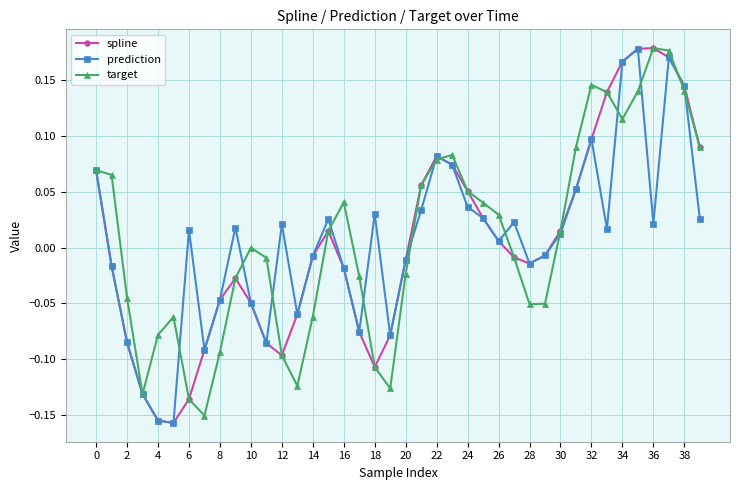

How many data points in prediction are above 0?

23